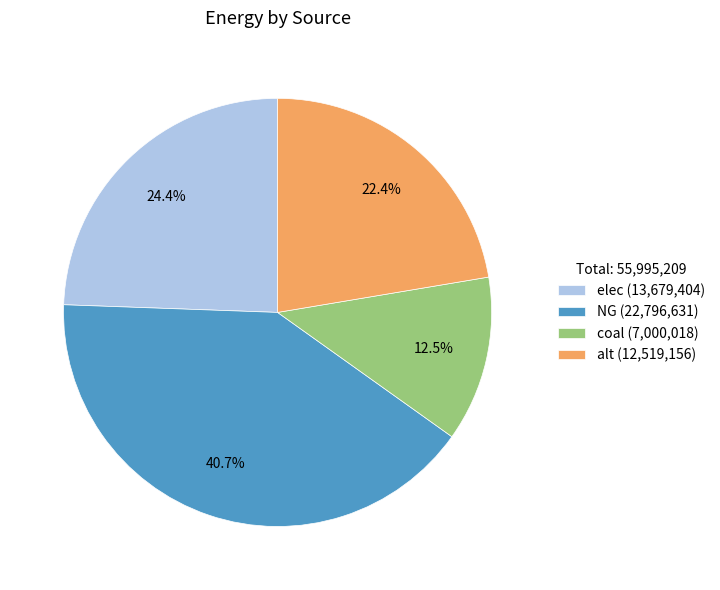

Between NG and coal, which is larger?

NG